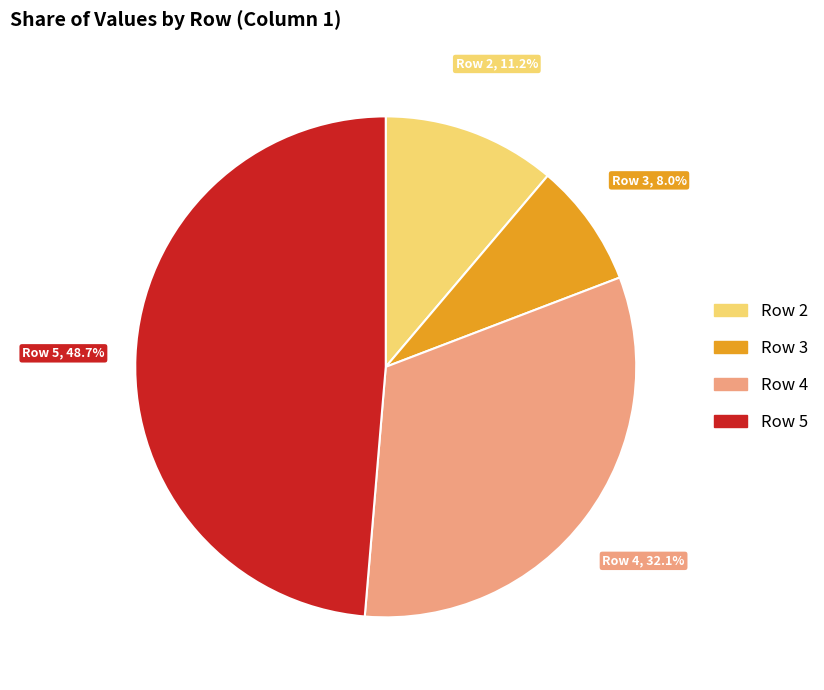

What is the smallest slice in the pie chart?

Row 3